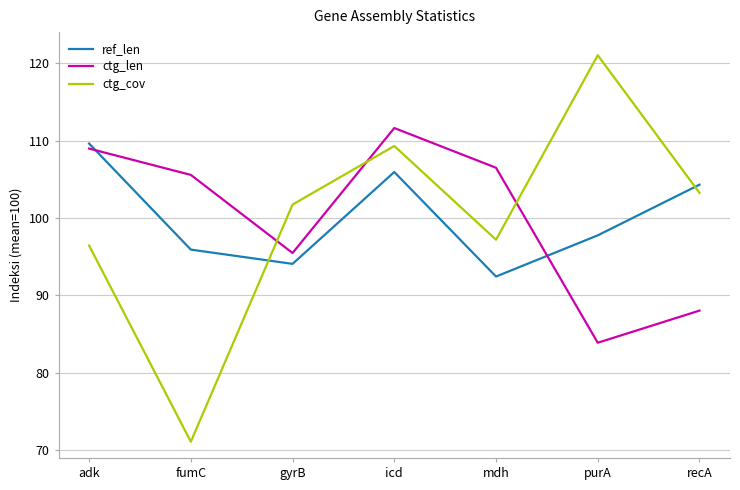

What is the lowest value of the ctg_cov series?

71.1